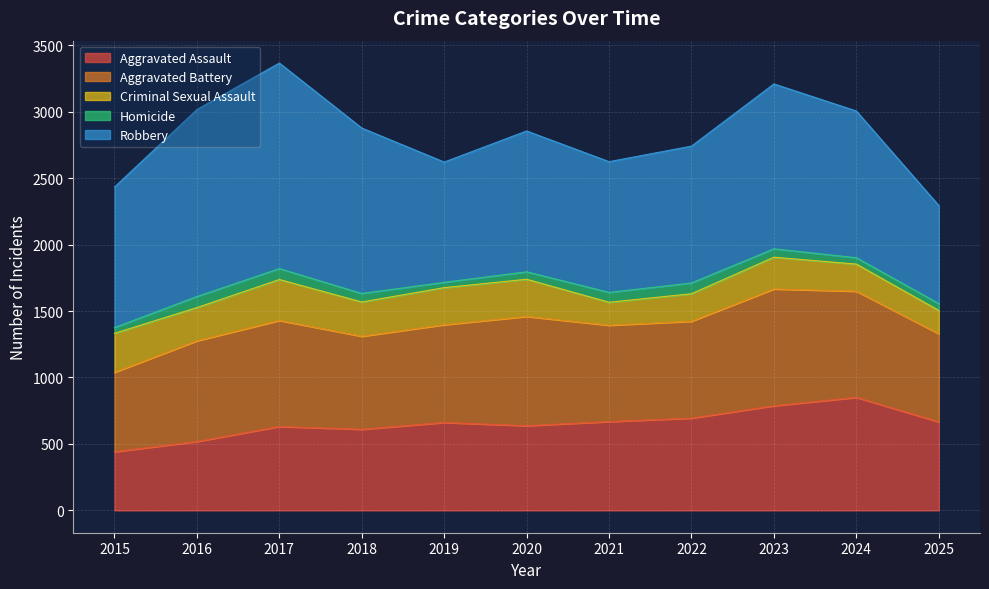

What are all the series names shown in the legend?

Aggravated Assault, Aggravated Battery, Criminal Sexual Assault, Homicide, Robbery